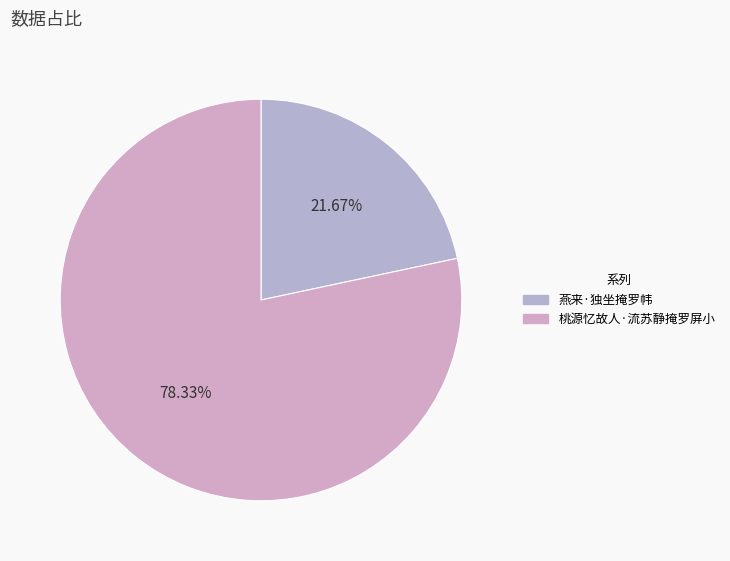

To the nearest percent, what portion does 燕来·独坐掩罗帏 represent?

22%